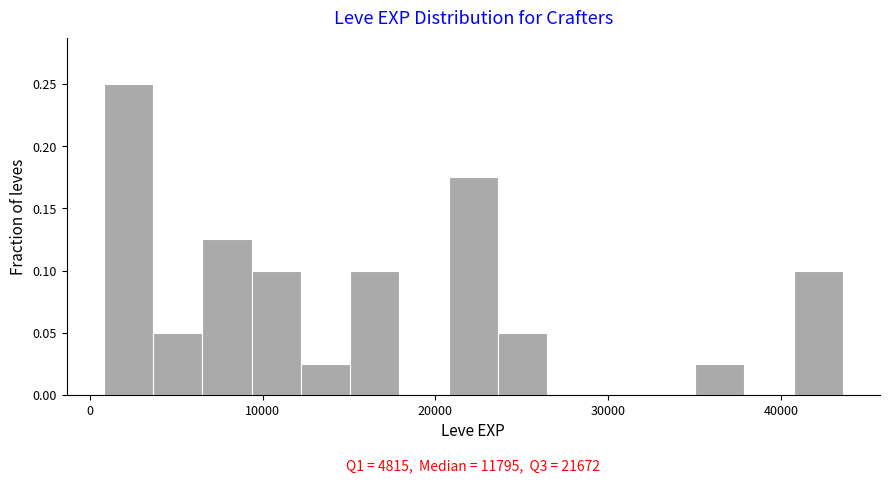

Read against the x-axis, roughly where is the centre of the tallest bar?

2000